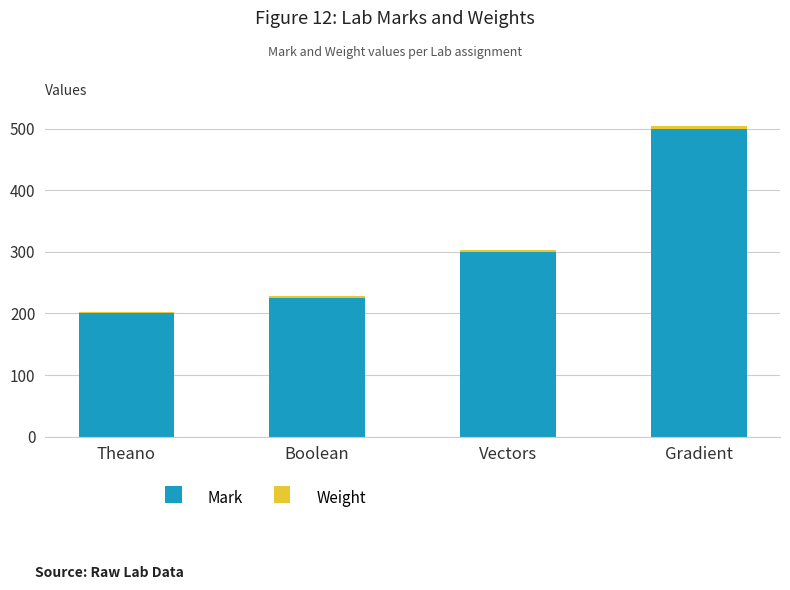

What is the lowest value of the Mark series?

200